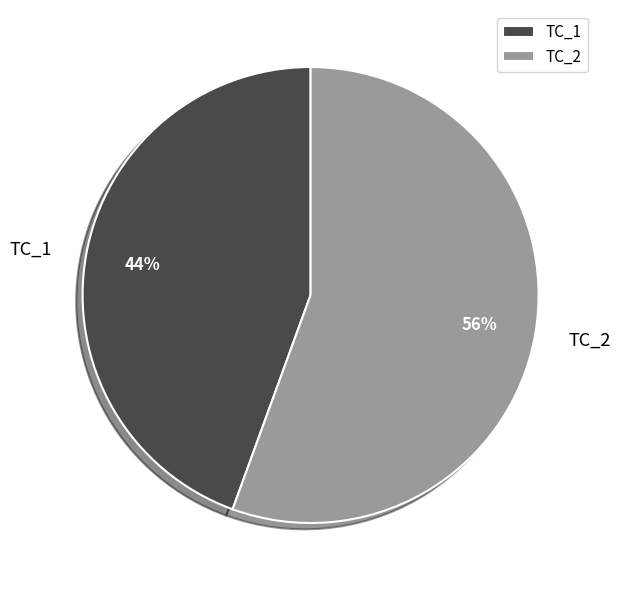

Which category has the smallest portion of the pie?

TC_1